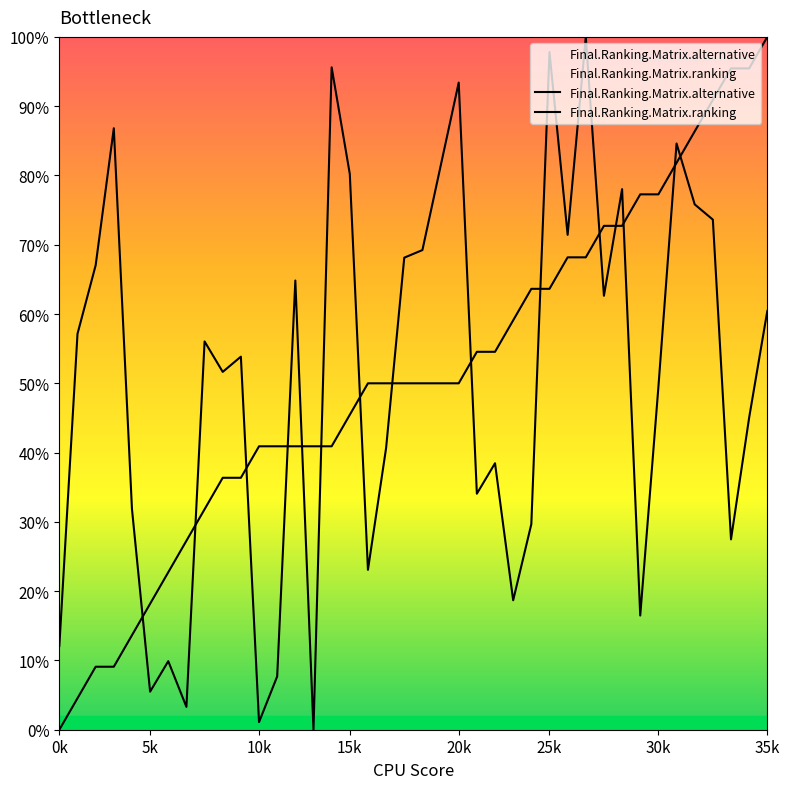

At how many categories does at least one series exceed 50?

30